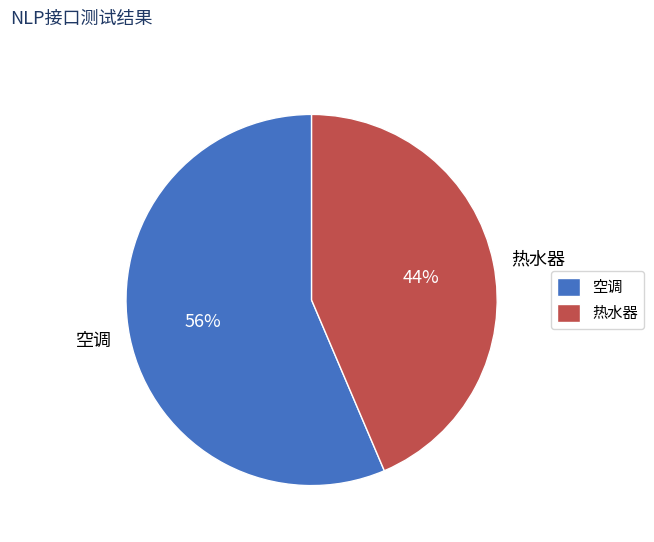

To the nearest percent, what is the combined percentage of 热水器 and 空调?

100%